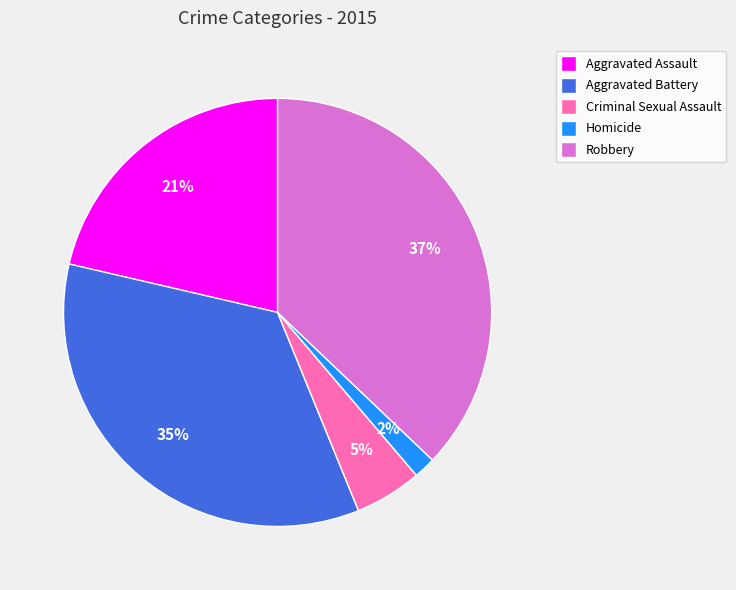

The Homicide slice represents 2% of the pie. True or false?

True